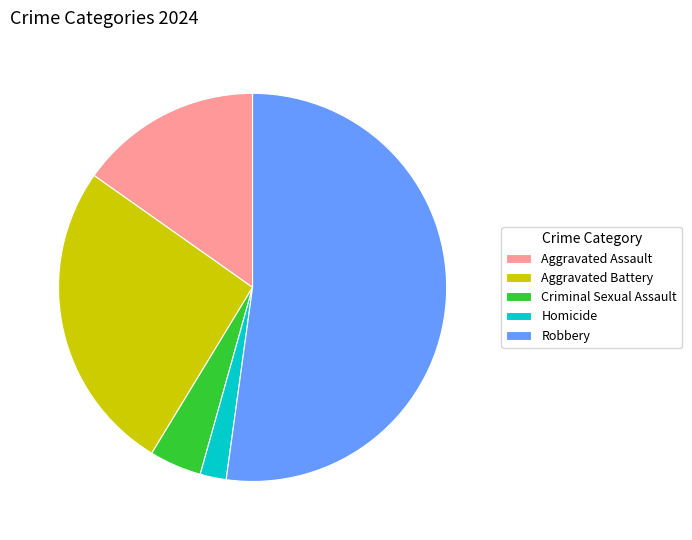

Does Criminal Sexual Assault represent more than half of the total?

No